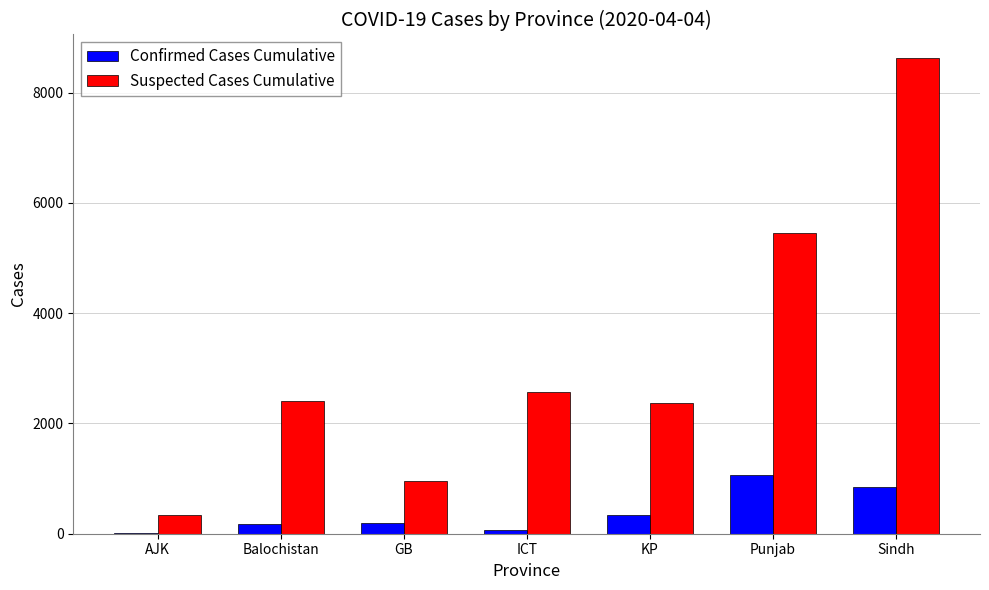

Is the value of Confirmed Cases Cumulative at ICT greater than the value of Suspected Cases Cumulative at Sindh?

No